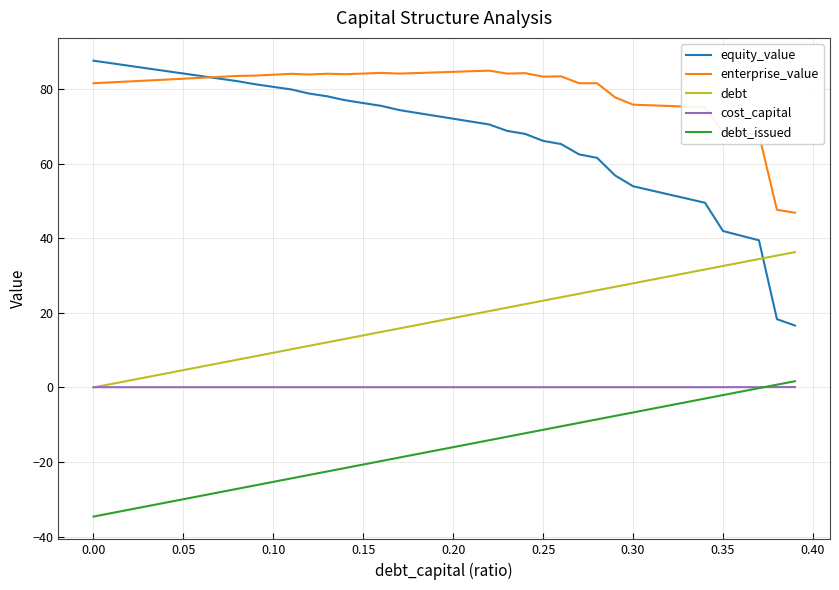

Which series has the largest total across all categories?

enterprise_value